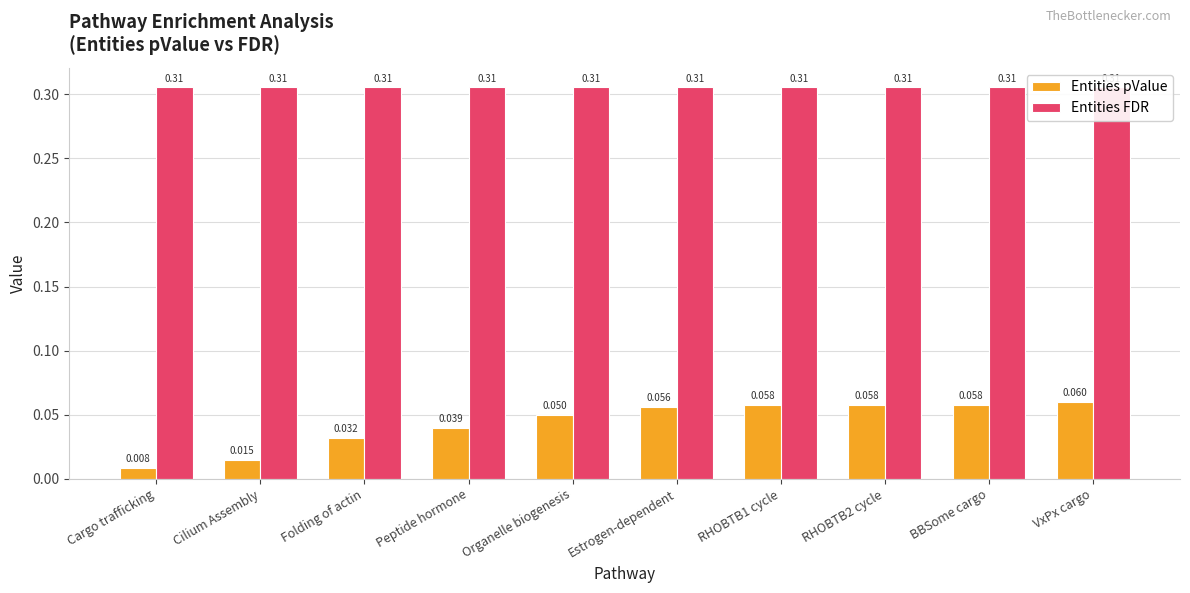

At which label does Entities pValue reach its minimum?

Cargo trafficking